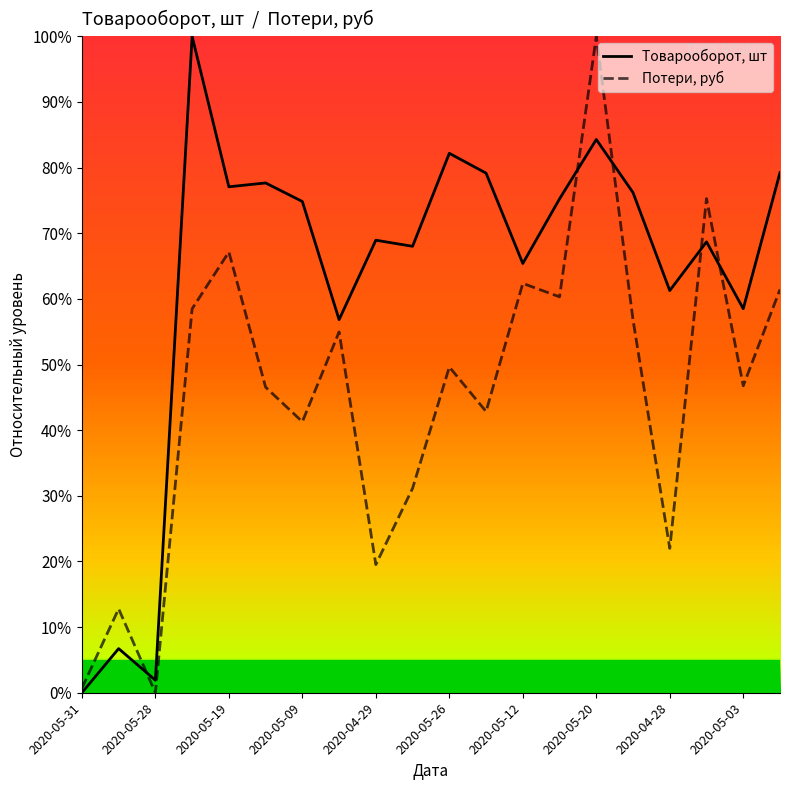

List the series in order of their overall mean, highest first.

Товарооборот, шт, Потери, руб